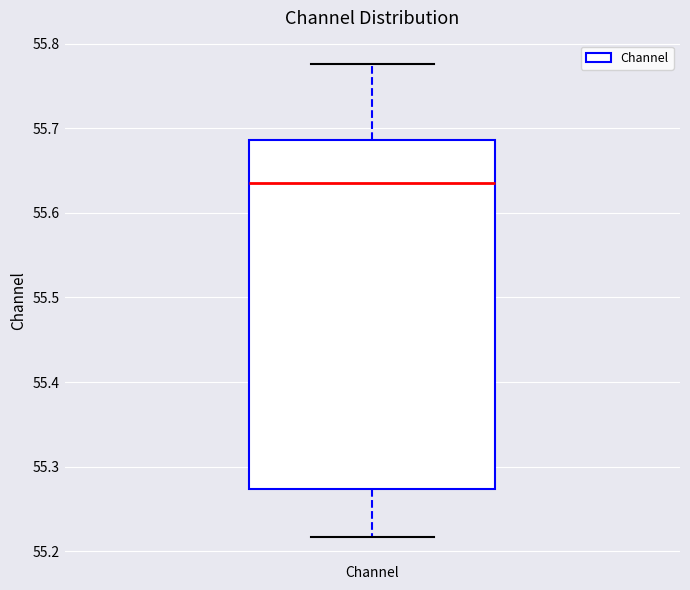

Transcribe this box plot: give where the median line is, the range the box spans, and where the two whiskers end, as read against the y-axis. The values are not printed on the chart, so give them approximately, as read against the axis.

median 55.64, box 55.27 to 55.69, whiskers 55.22 to 55.78